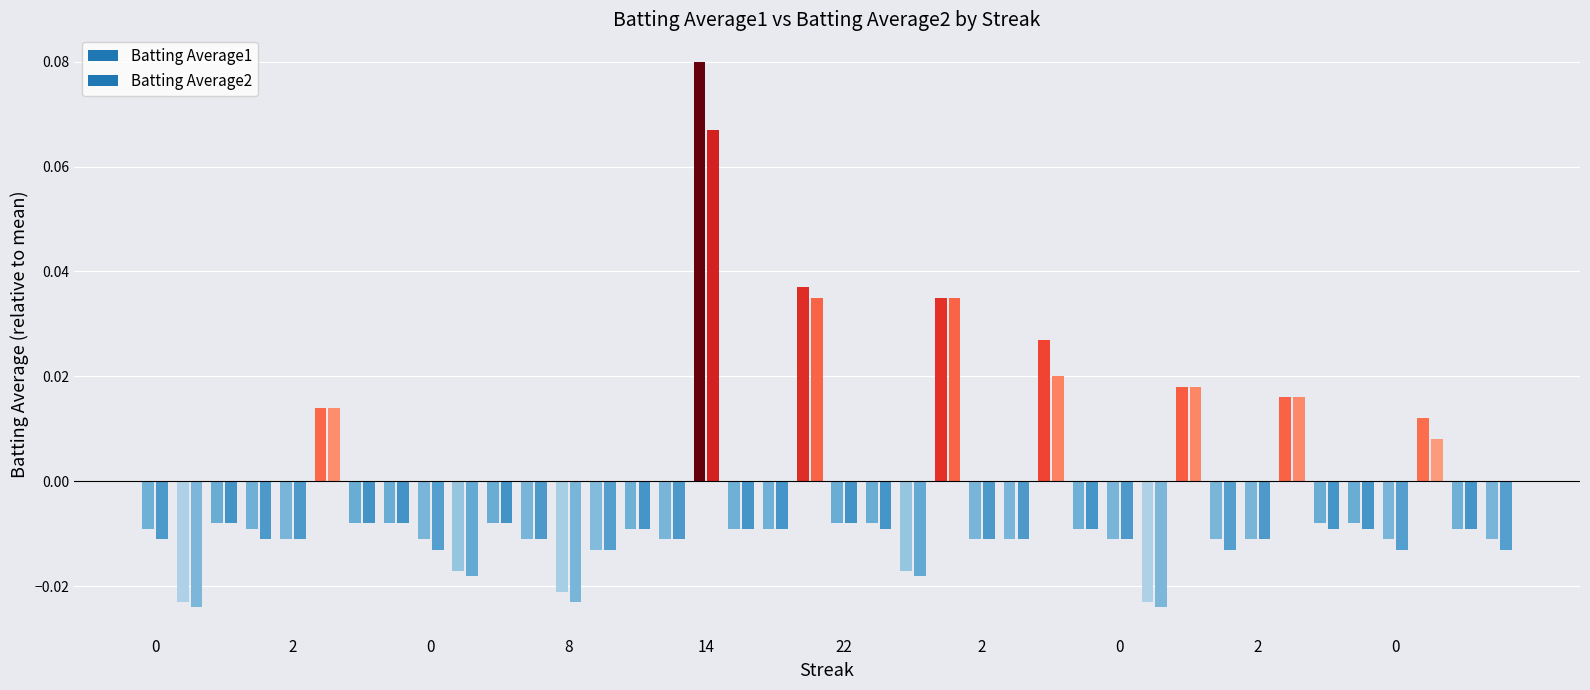

Rank the series by their average value, from highest to lowest.

Batting Average1, Batting Average2